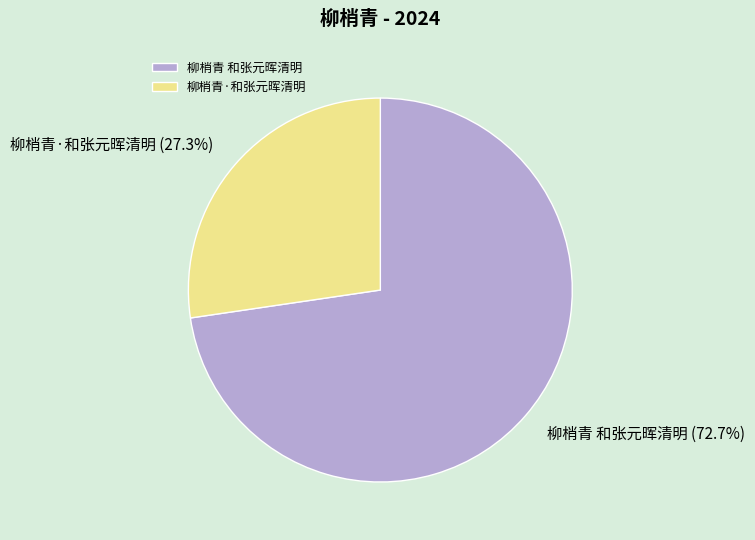

Which category has the smallest portion of the pie?

柳梢青·和张元晖清明